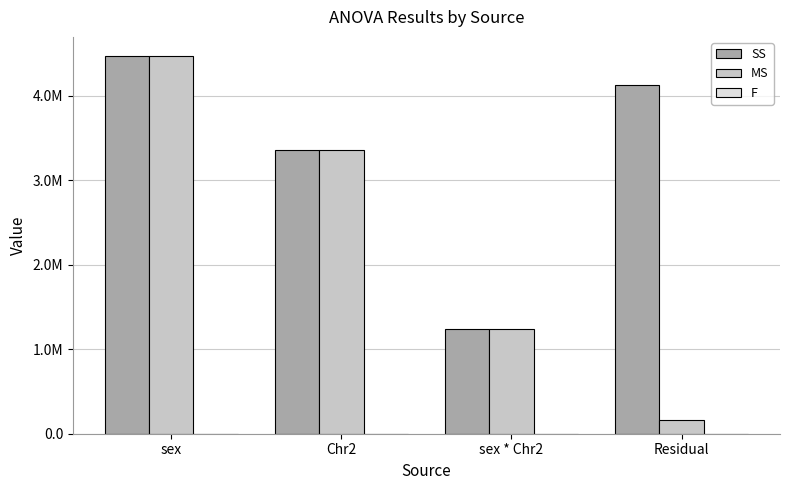

List the series in order of their peak value, lowest first.

F, SS, MS